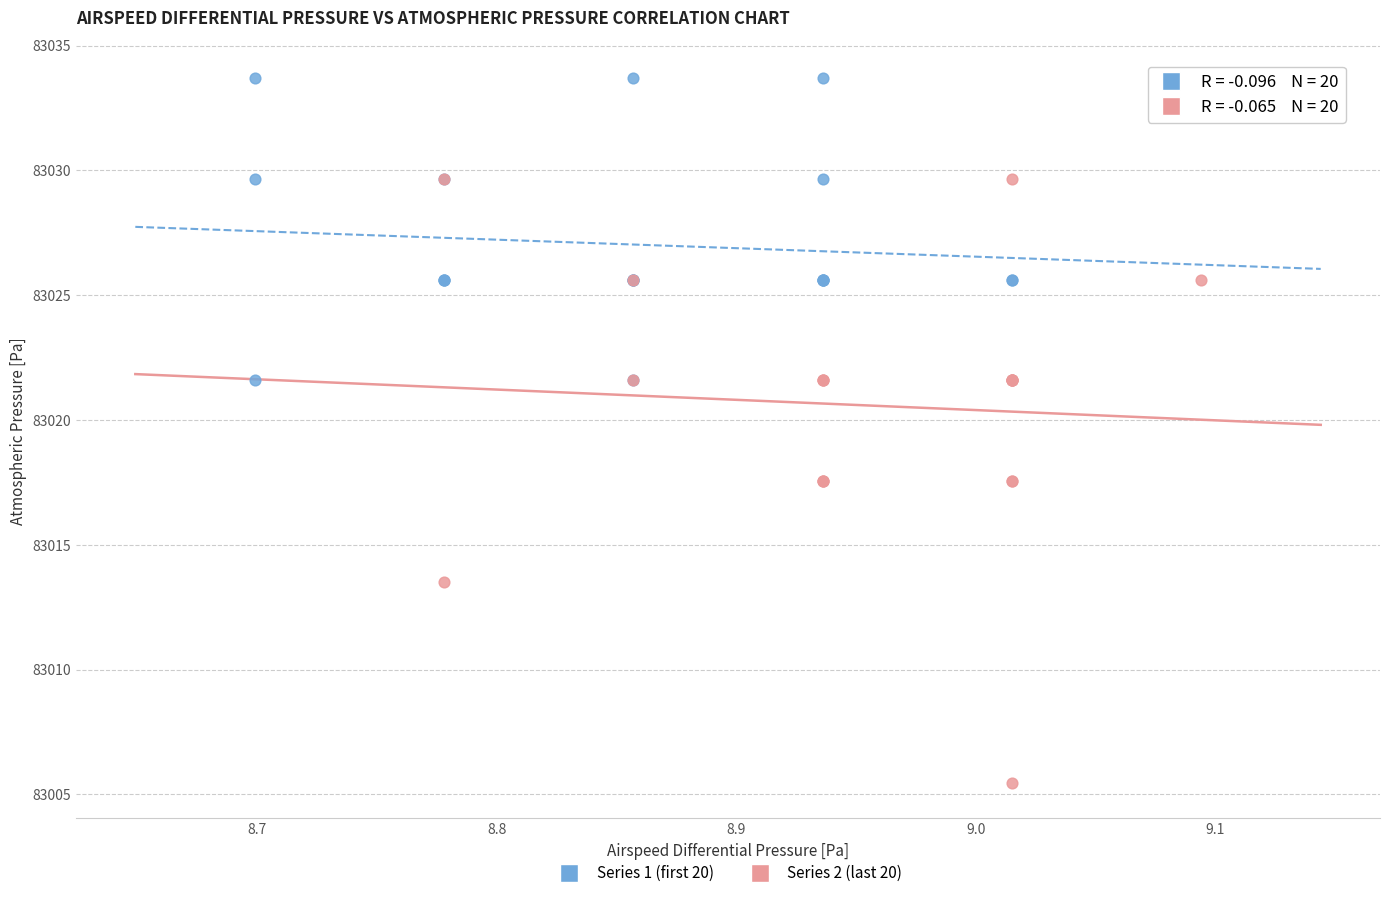

Which series contains the lowest Y value?

Series 2 (last 20)